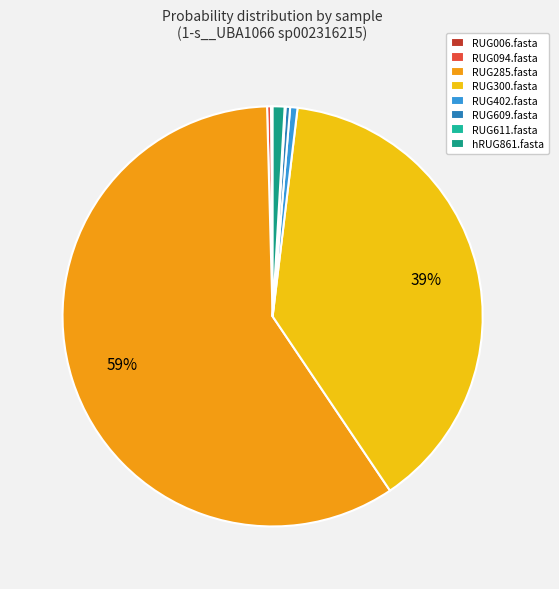

True or false: RUG611.fasta accounts for 0% of the total.

True